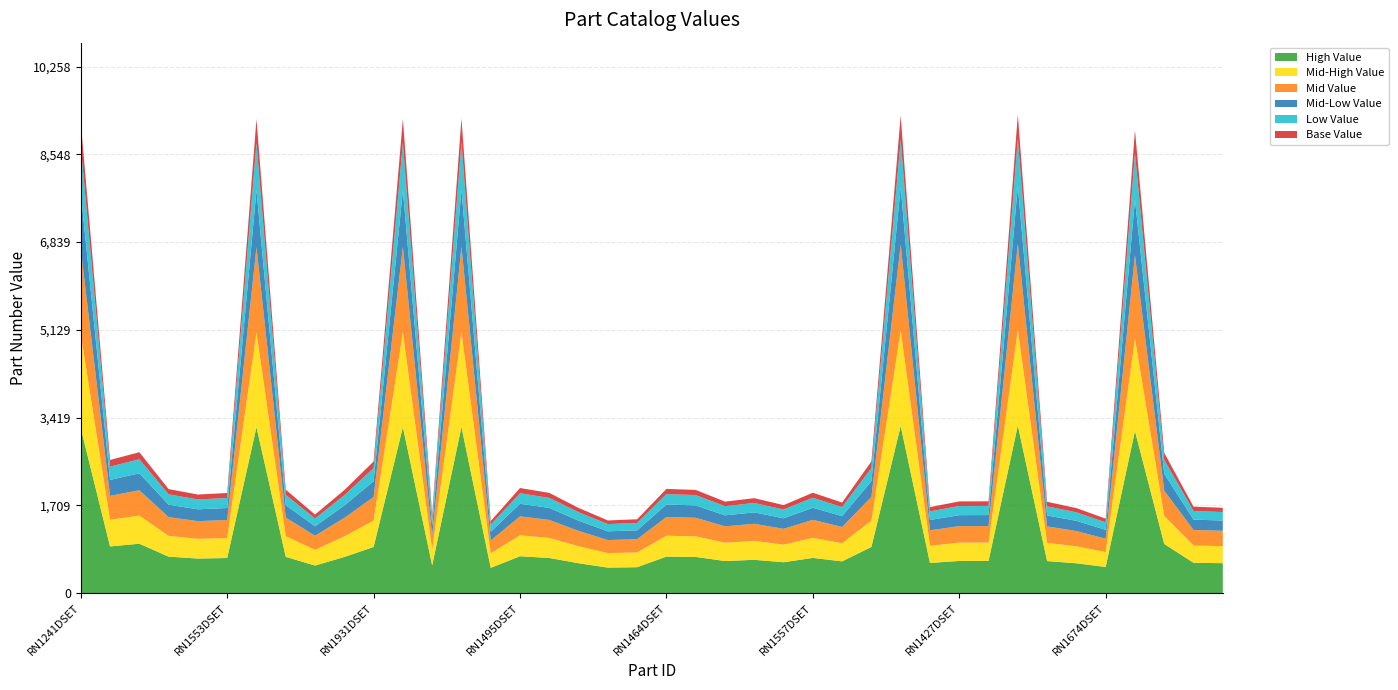

Reading left to right, transcribe all the data shown in this chart.

RN1241DSET=9176	RN22002DSET=2593	RN2068DSET=2744	RN1443DSET=2025	RN1516DSET=1919	RN1553DSET=1949	RN1267DSET=9236	RN1435DSET=2014	RN1632DSET=1529	RN1445DSET=2006	RN1931DSET=2563	RN1268DSET=9238	RN1601DSET=1538	RN1185DSET=9249	RN1653DSET=1403	RN1495DSET=2046	RN1554DSET=1951	RN1735DSET=1658	RN1644DSET=1414	RN1702DSET=1437	RN1464DSET=2029	RN1432DSET=2009	RN1425DSET=1781	RN1303DSET=1848	RN1743DSET=1713	RN1557DSET=1954	RN1377DSET=1763	RN1932DSET=2565	RN1219DSET=9306	RN1718DSET=1674	RN1427DSET=1785	RN1428DSET=1787	RN1209DSET=9326	RN1423DSET=1778	RN1733DSET=1655	RN1674DSET=1449	RN11002DSET=9019	RN21002DSET=2732	RN1737DSET=1683	RN1725DSET=1661